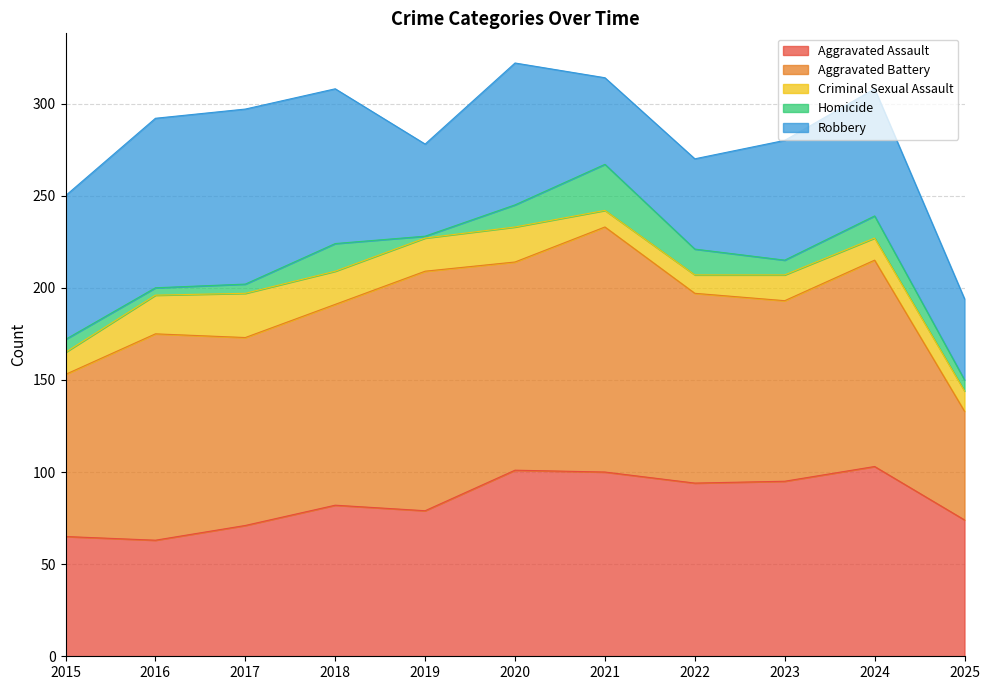

True or false: Homicide and Robbery intersect in this chart.

False